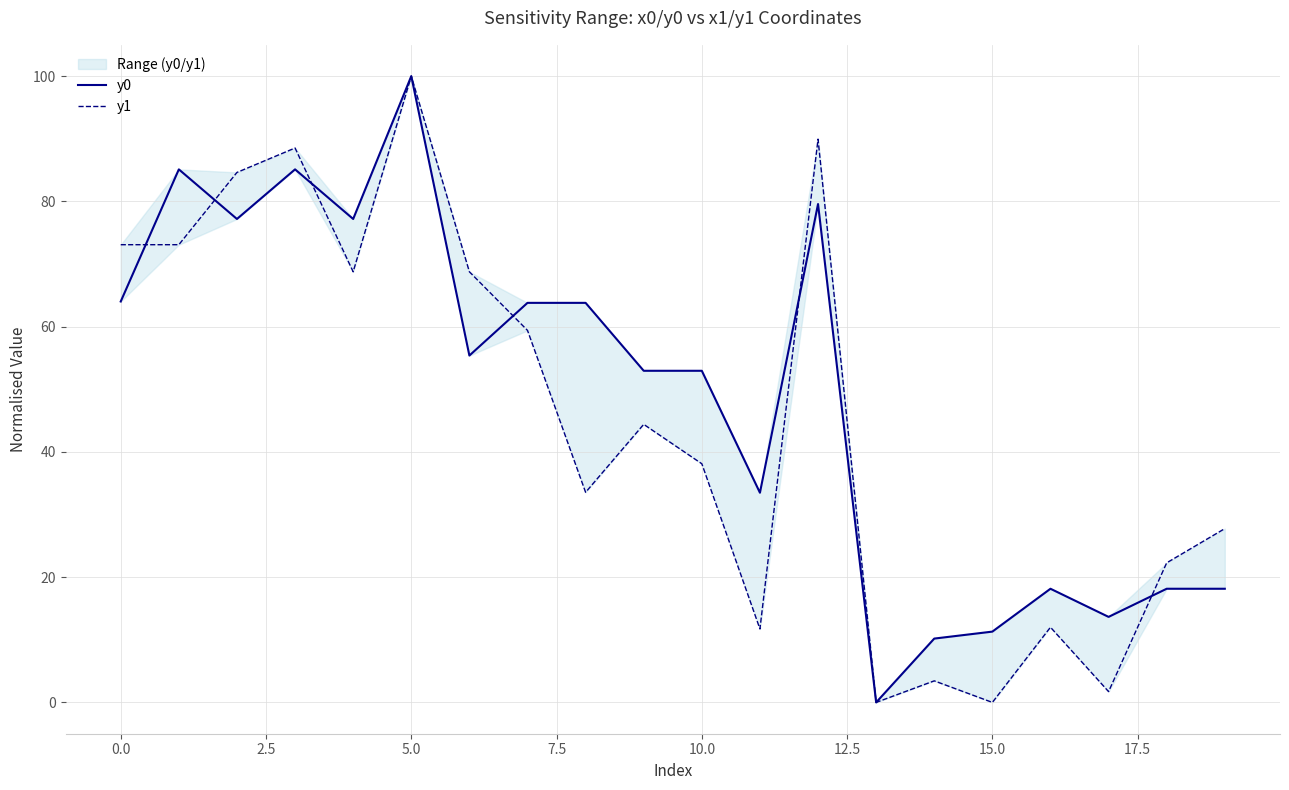

Reading left to right, extract all data points from this chart.

y0: 64.0	85.1	77.2	85.1	77.2	100.0	55.4	63.8	63.8	53.0	53.0	33.5	79.6	0.0	10.2	11.3	18.1	13.7	18.1	18.1
y1: 73.1	73.1	84.6	88.5	68.8	100.0	68.8	59.4	33.5	44.4	38.1	11.7	89.9	0.0	3.4	0.0	12.0	1.7	22.3	27.8